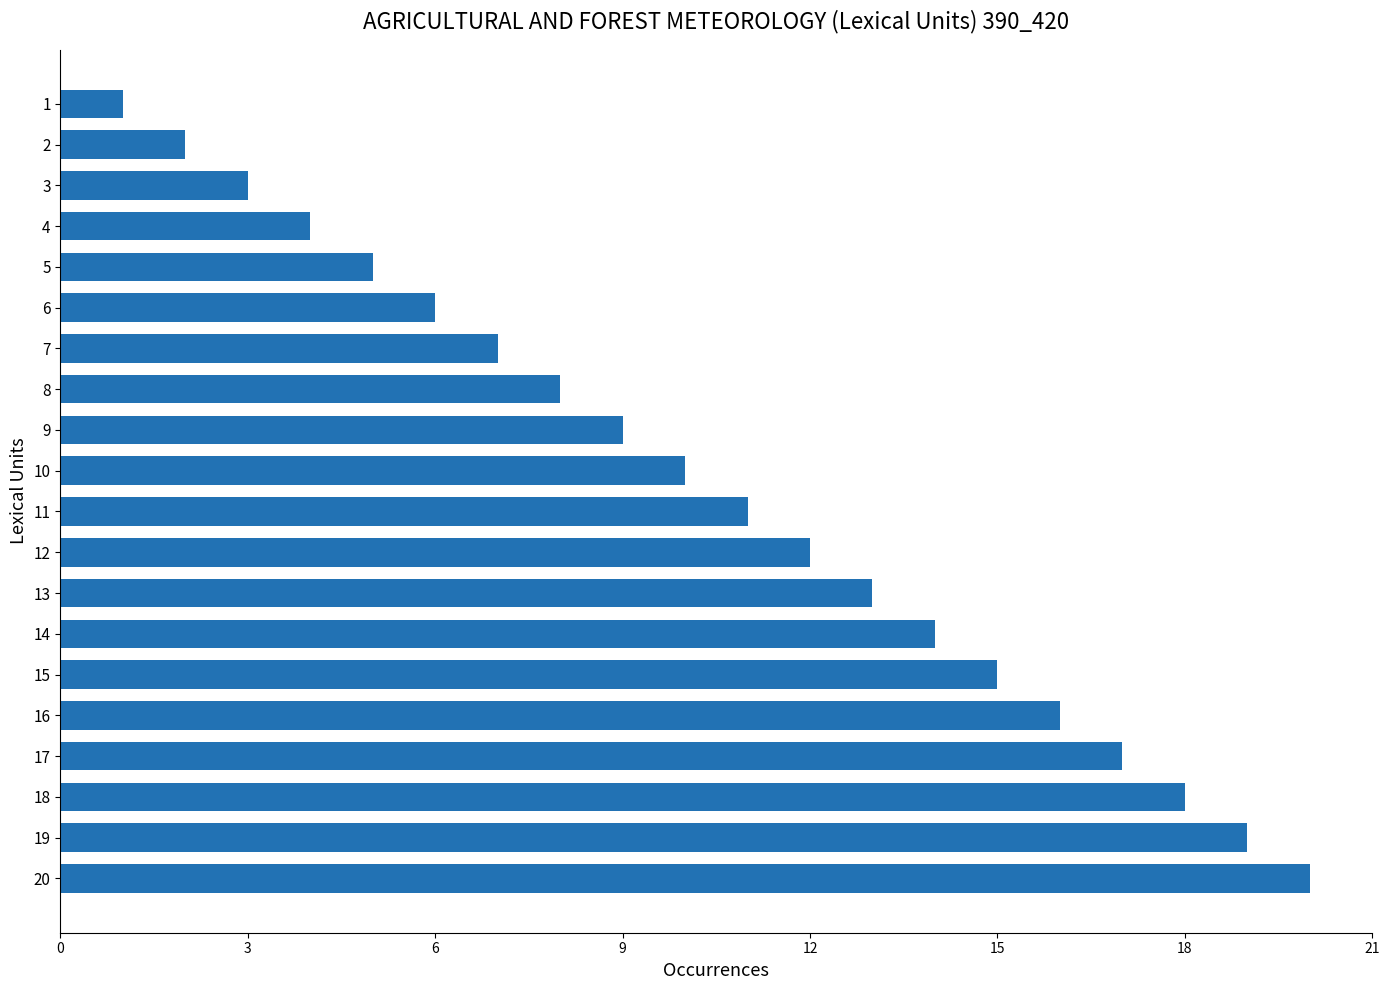

What is the maximum value shown in the chart?

20